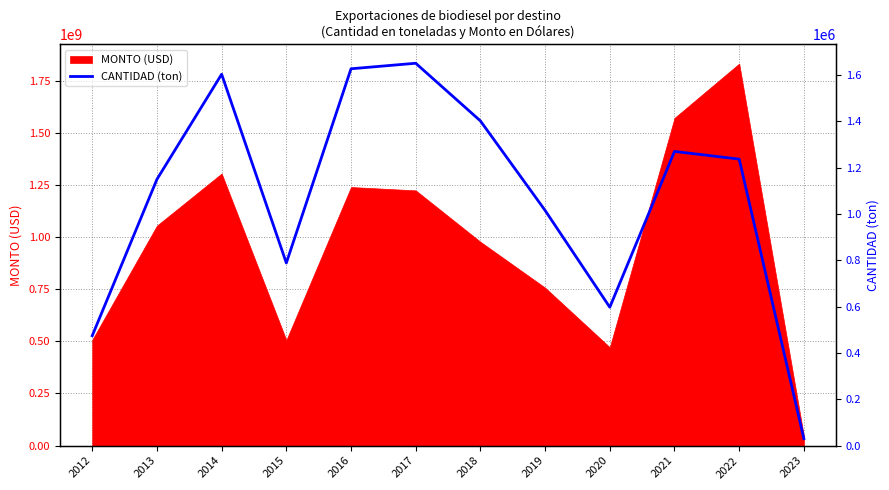

Which has a higher value, 2018 or 2012?

2018